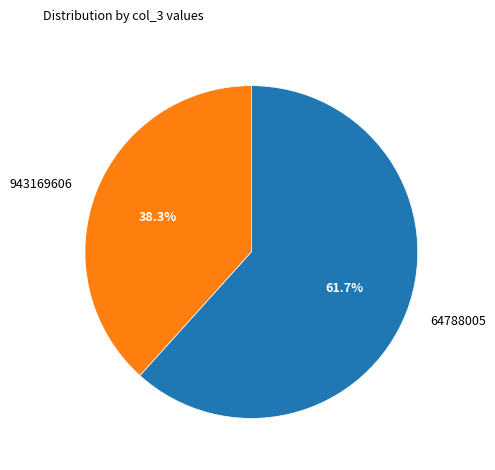

To the nearest percent, what is the combined percentage of 64788005 and 943169606?

100%